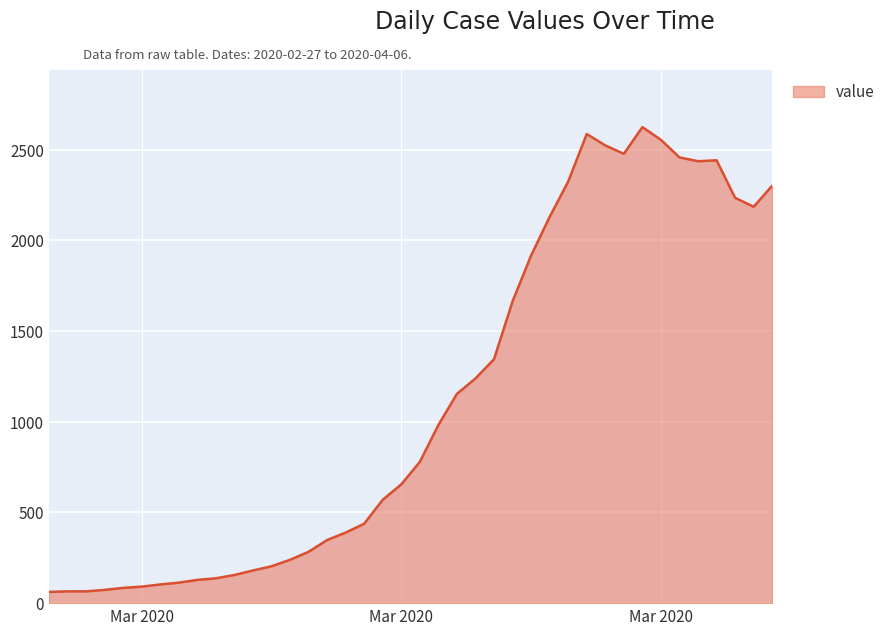

What is the difference between the maximum and minimum values?

2563